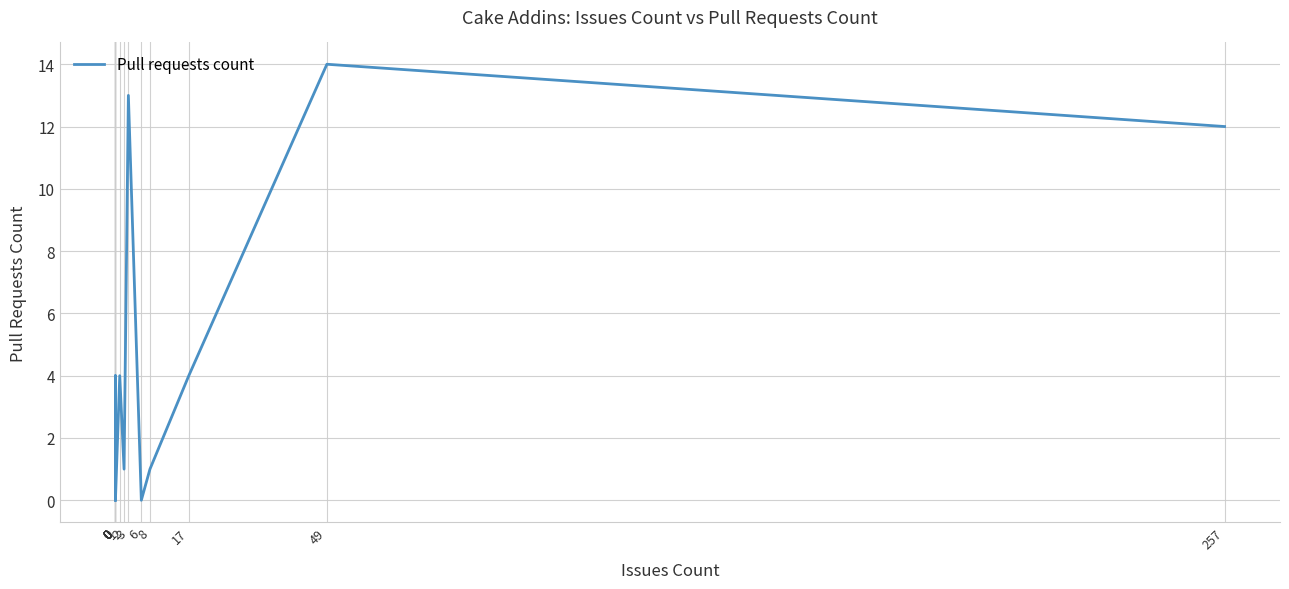

List the labels in order of value, smallest first.

0, 0, 0, 0, 0, 0, 0, 0, 0, 6, 2, 8, 0, 1, 17, 257, 3, 49